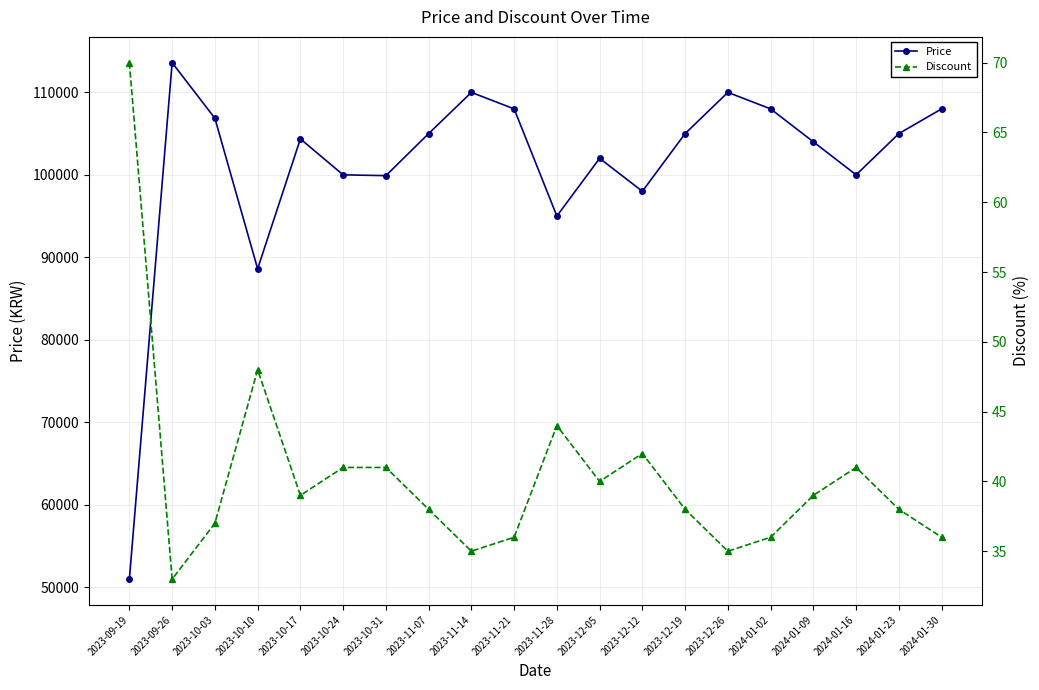

True or false: Discount has more than 1 interior local peaks.

True